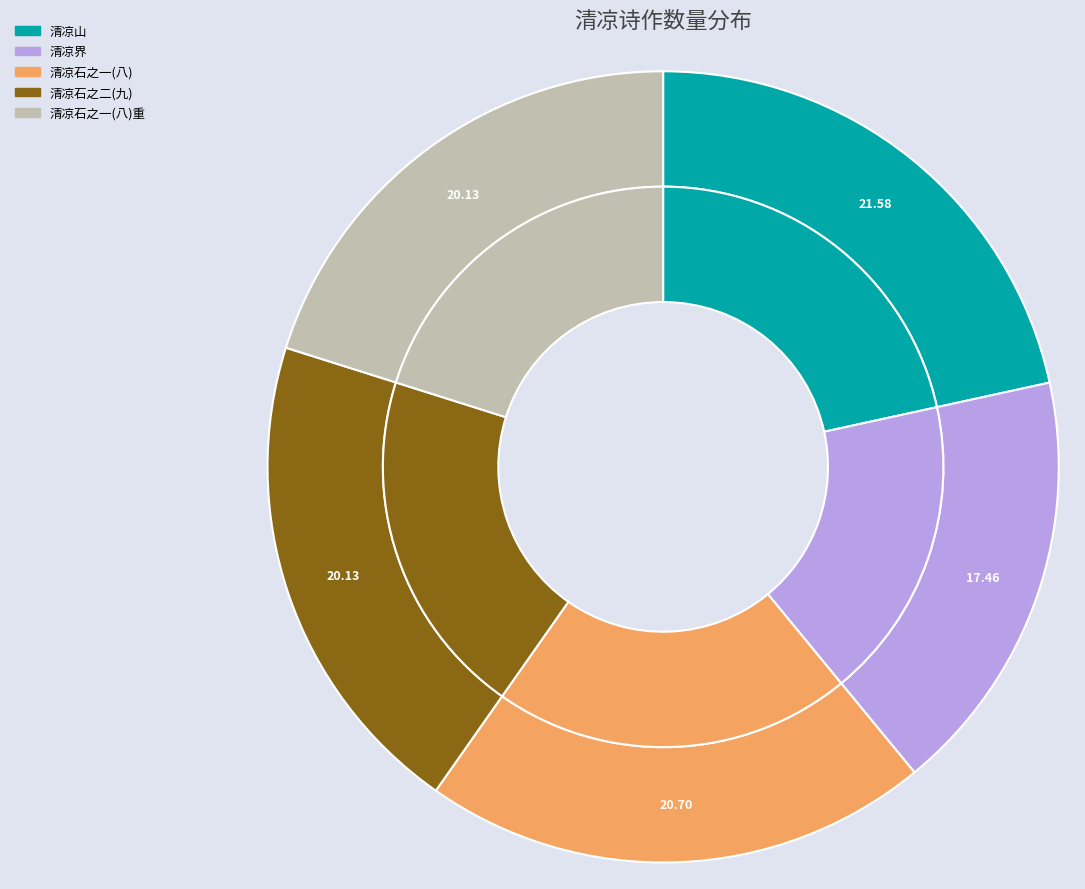

Which category has the smallest portion of the pie?

弇园杂咏四十三首 清凉界